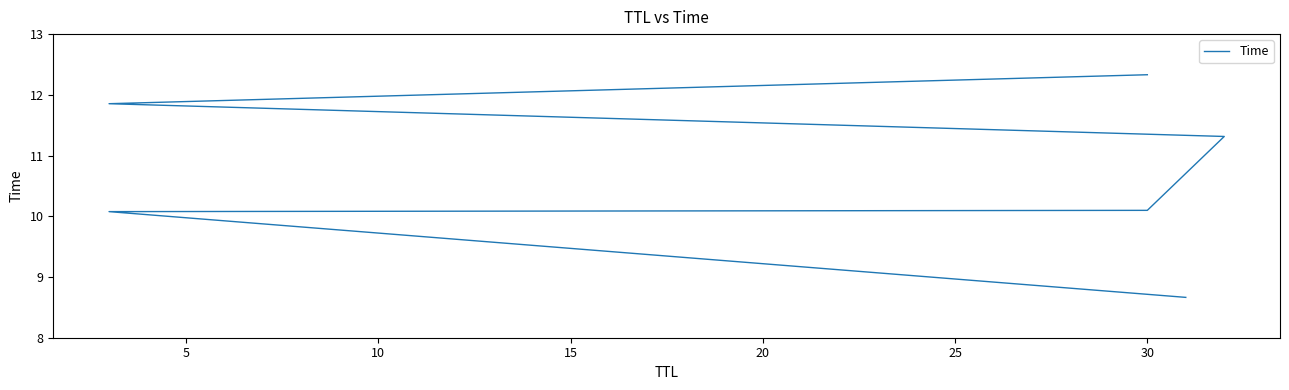

Reading left to right, extract all data points from this chart.

8.7	10.1	10.1	11.3	11.9	12.3